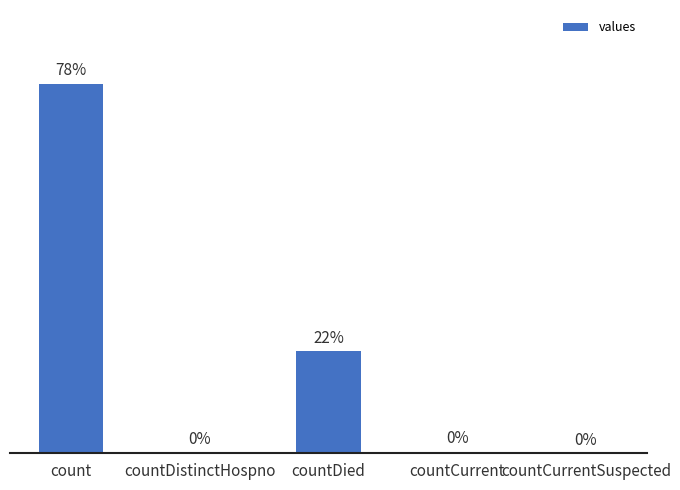

Which label corresponds to the largest value in the chart?

count